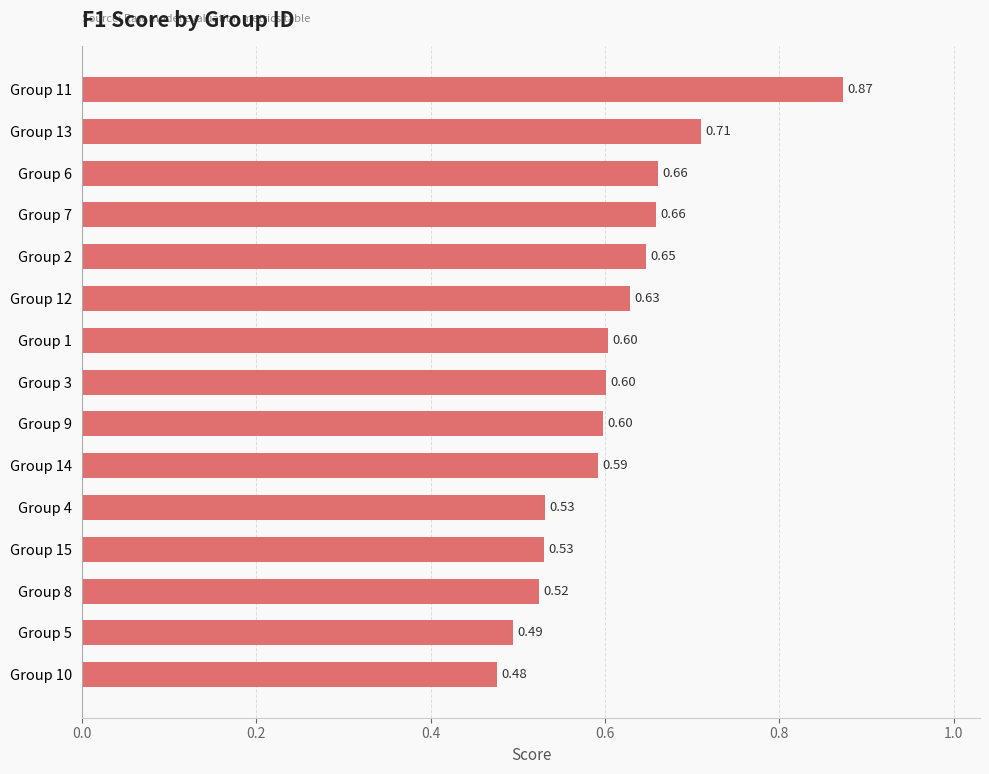

Which category has the lowest value across all series?

Group 10